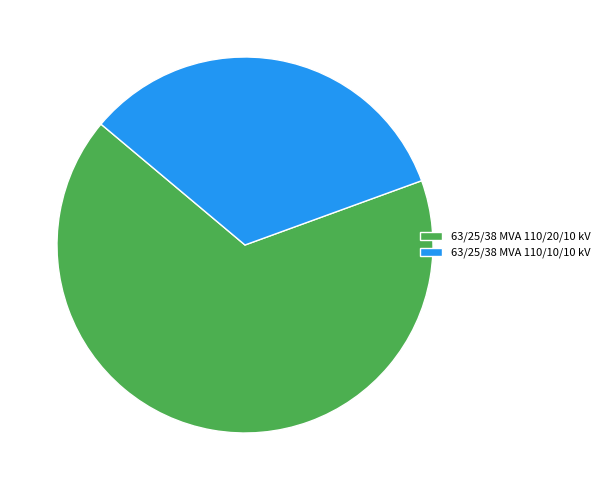

Do 63/25/38 MVA 110/10/10 kV and 63/25/38 MVA 110/20/10 kV together represent more than half of the pie?

Yes